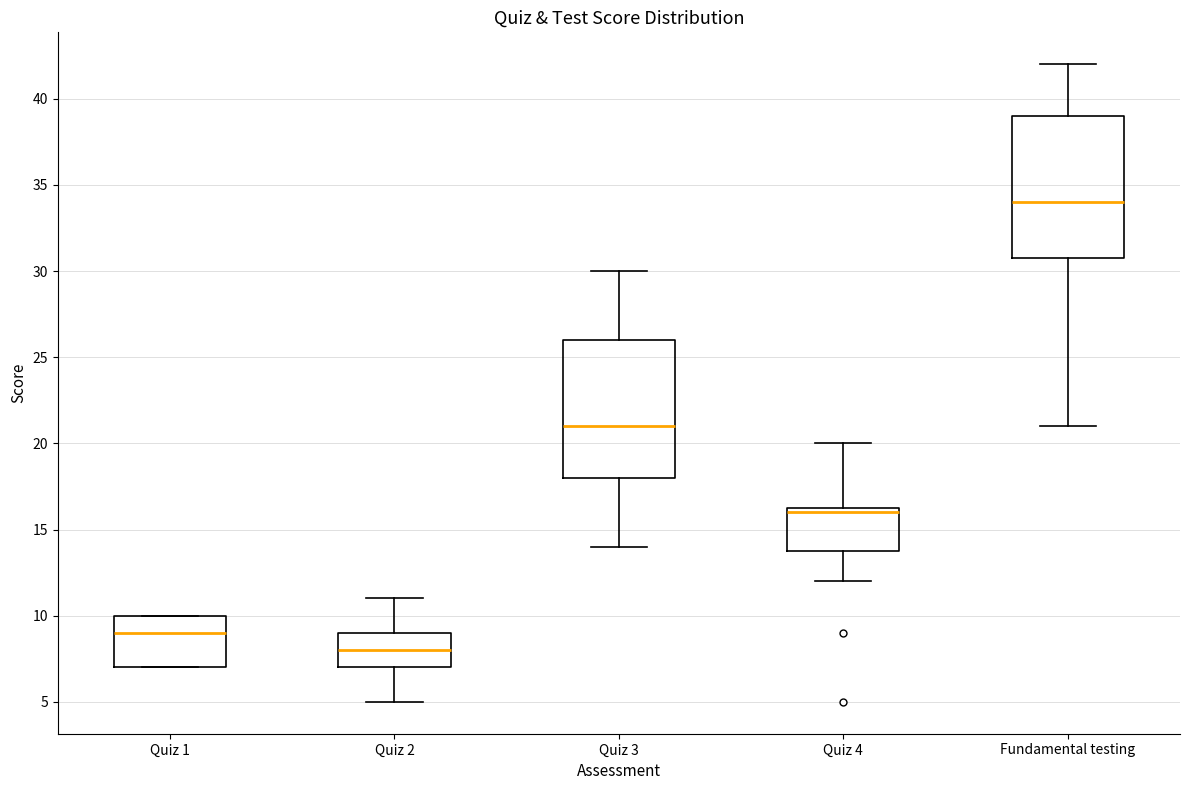

Reading left to right, read every box against the y-axis: the position of its median line, the range the box covers, and the ends of its whiskers. The values are not printed on the chart, so give them approximately, as read against the axis.

Quiz 1: median 9.0, box 7.0 to 10.0, whiskers 7.0 to 10.0
Quiz 2: median 8.0, box 7.0 to 9.0, whiskers 5.0 to 11.0
Quiz 3: median 21.0, box 18.0 to 26.0, whiskers 14.0 to 30.0
Quiz 4: median 16.0, box 14.0 to 16.5, whiskers 12.0 to 20.0
Fundamental testing: median 34.0, box 31.0 to 39.0, whiskers 21.0 to 42.0